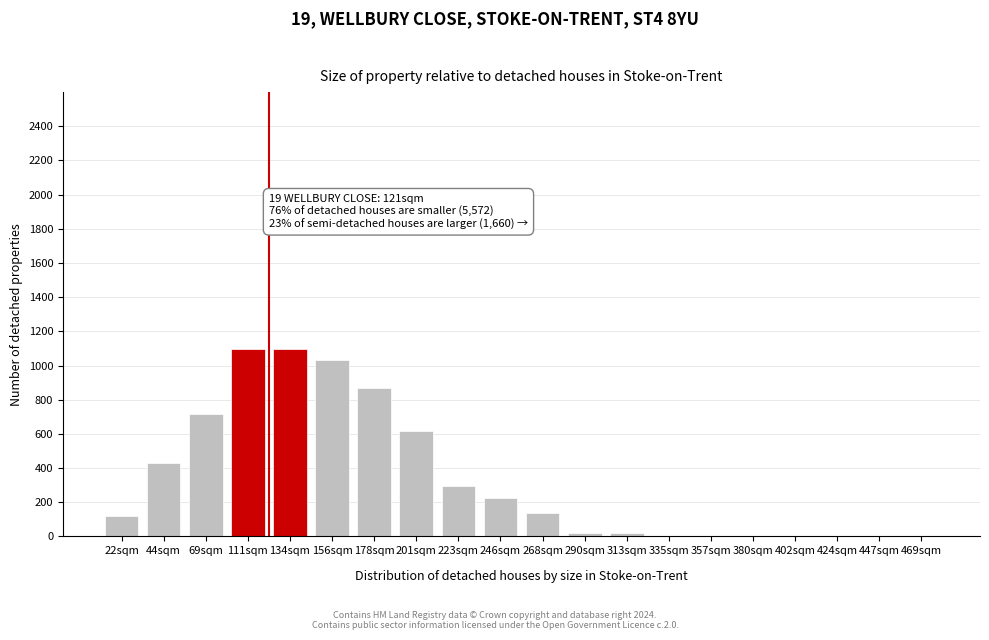

What is the sum of all values?

6676.8